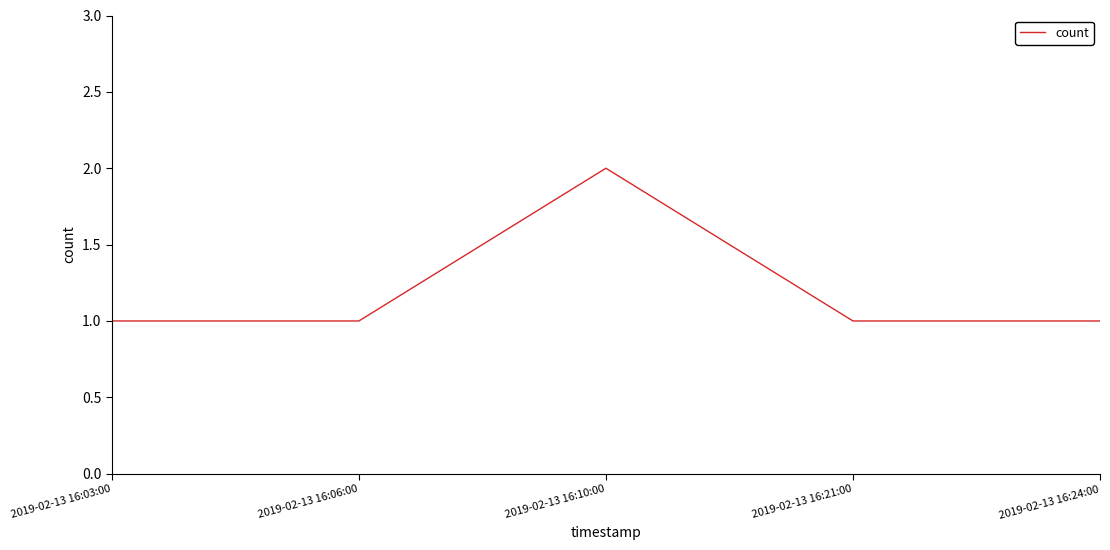

What is the sum of all values?

6